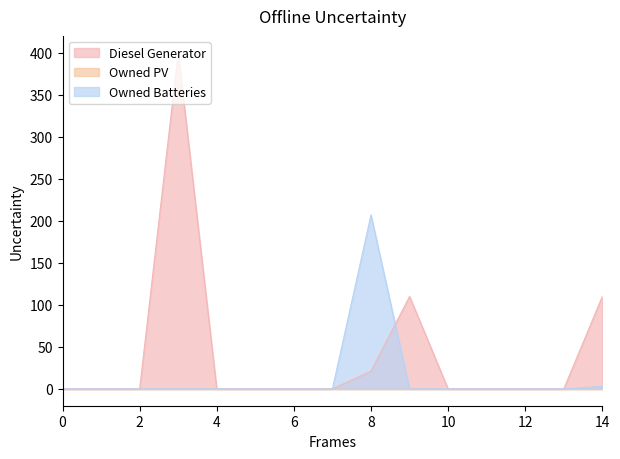

Which category has the highest value across all series?

3